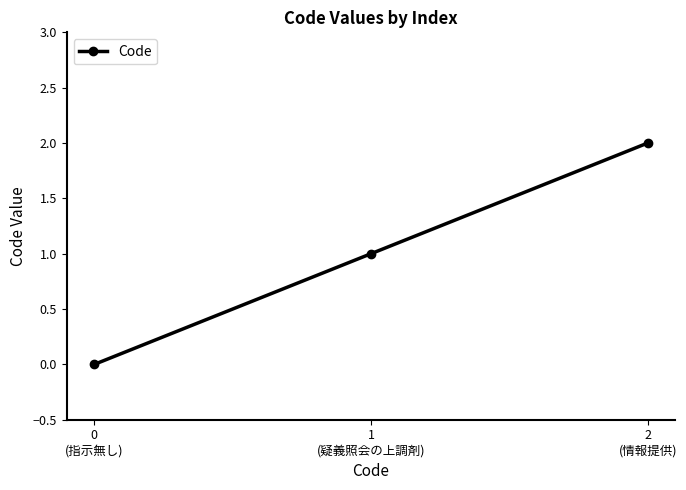

Reading right to left, extract all data points from this chart.

2
(情報提供)=2	1
(疑義照会の上調剤)=1	0
(指示無し)=0